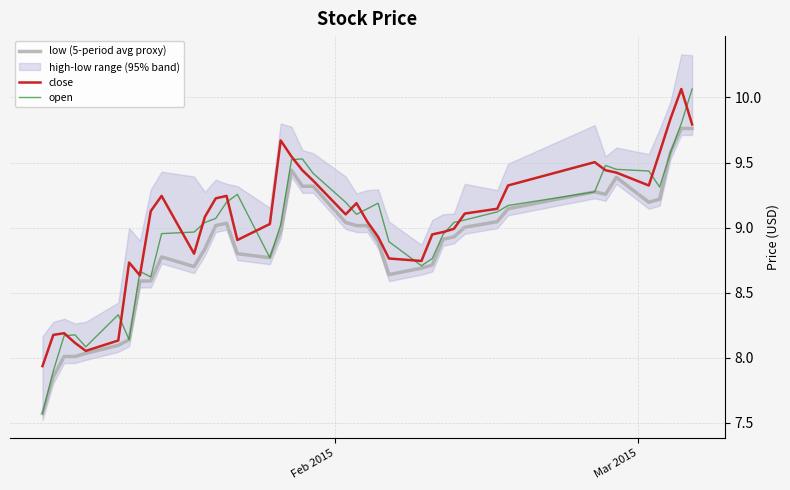

How many values in the close series are below 9?

16